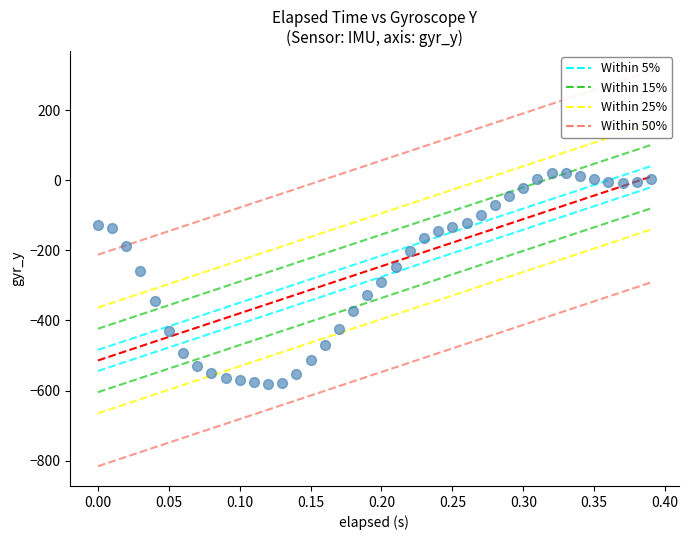

What is the range of Y values (max minus min)?

603.3